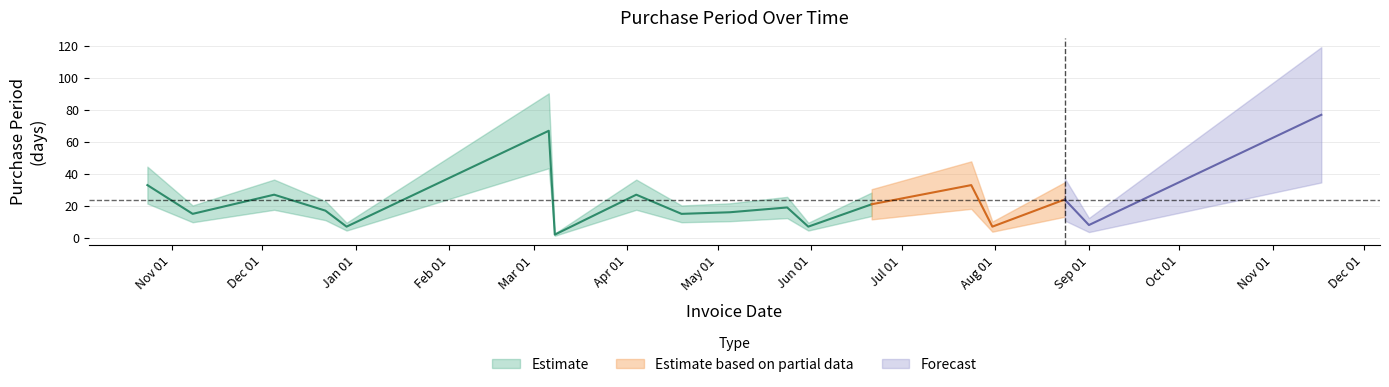

What is the sum of all values?

422